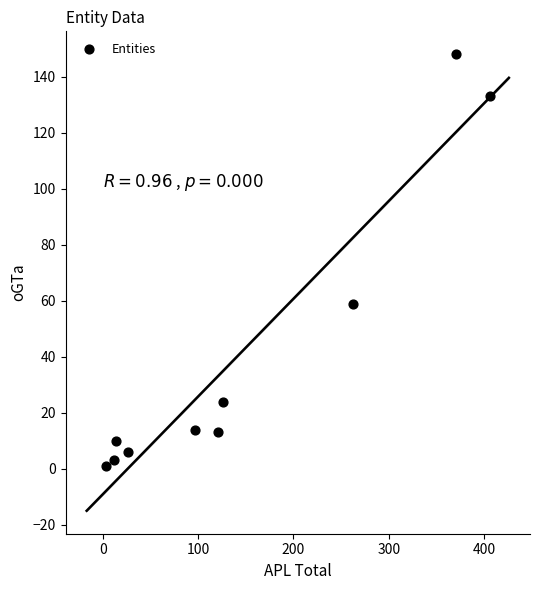

What Y value in the scatter plot is closest to 74?

59